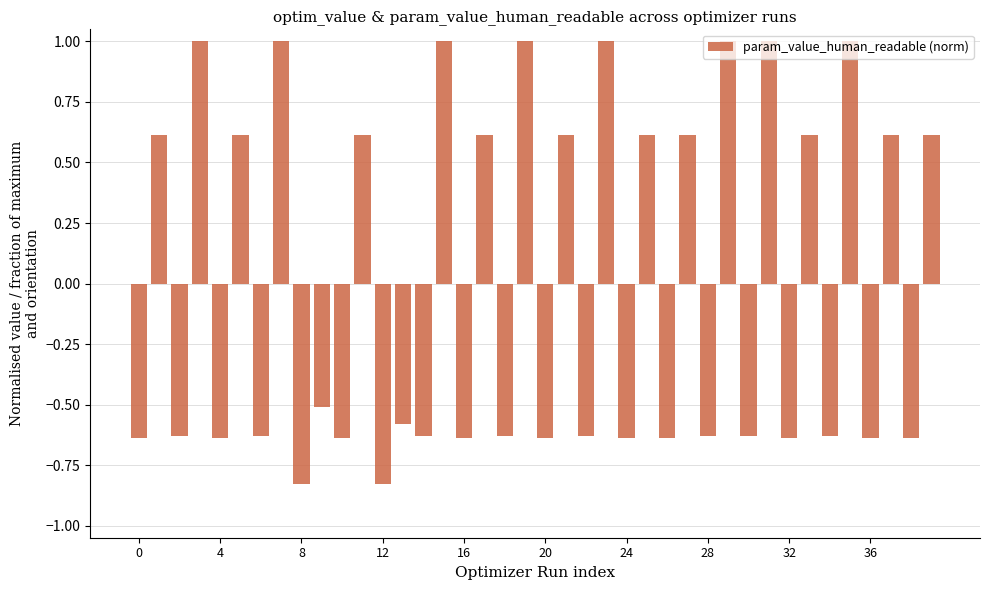

What is the value of the 20th bar from the left?

1.0